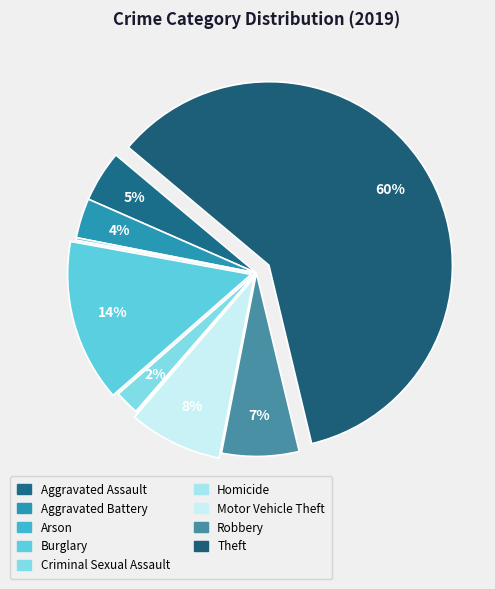

True or false: Aggravated Battery accounts for 4% of the total.

True